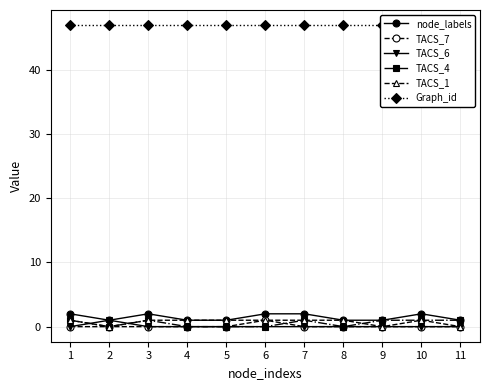

Is it true that TACS_1 equals 2 at 7?

False